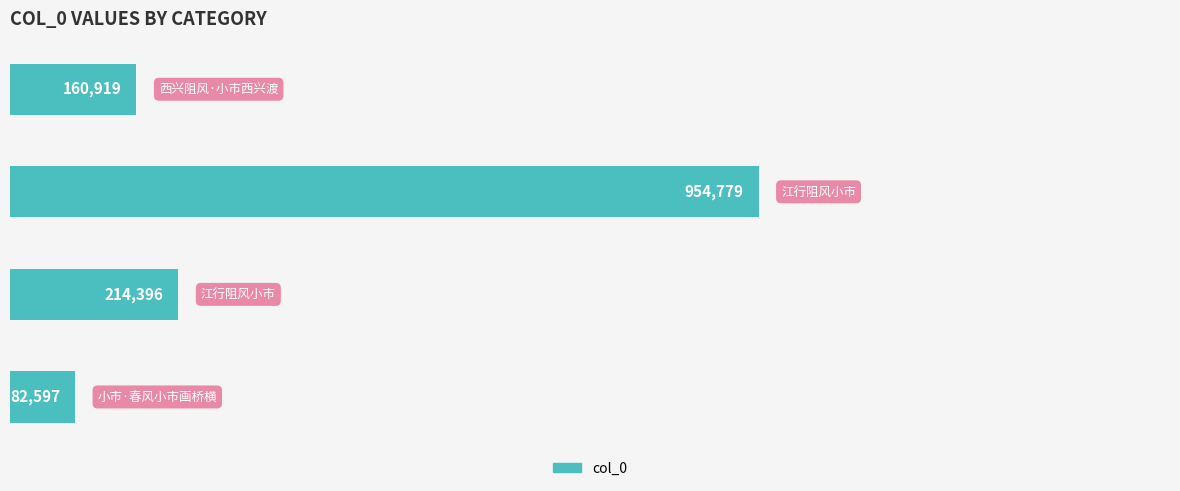

Reading top to bottom, what are all the values shown in this chart?

160919	954779	214396	82597